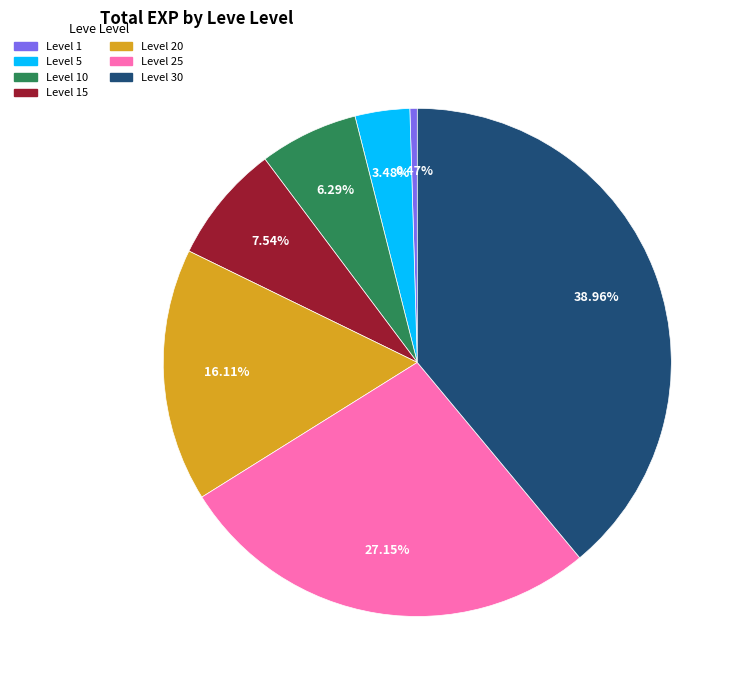

Between Level 5 and Level 25, which is larger?

Level 25